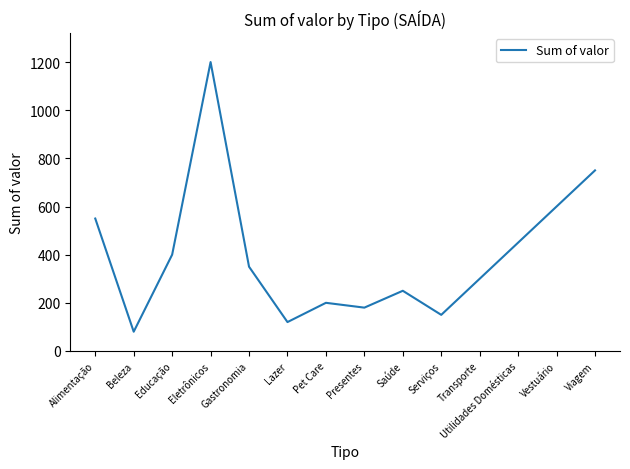

What is the approximate value at Utilidades Domésticas?

450